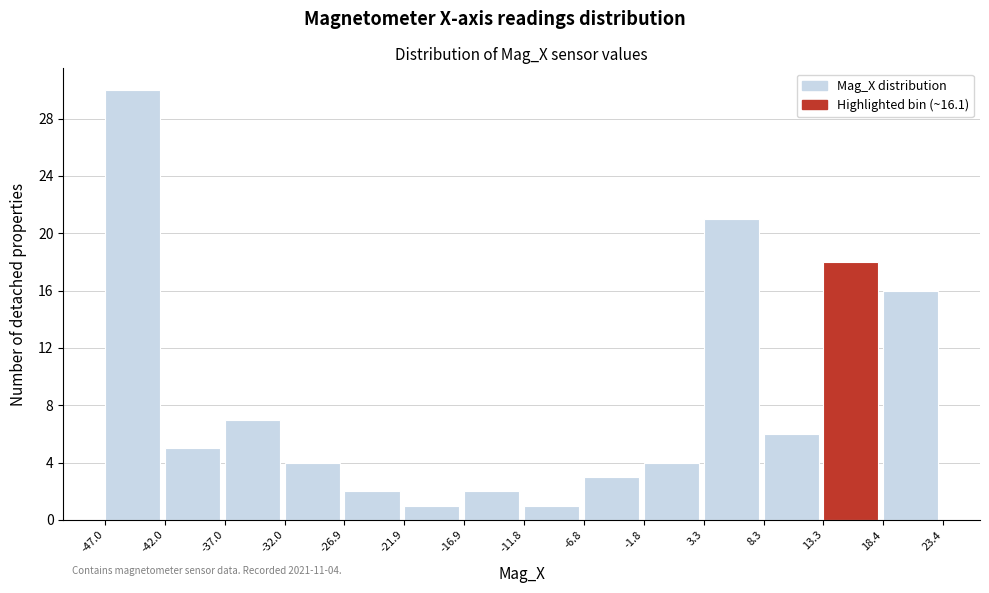

Which range on the x-axis has the tallest bar?

-47.0 to -42.0